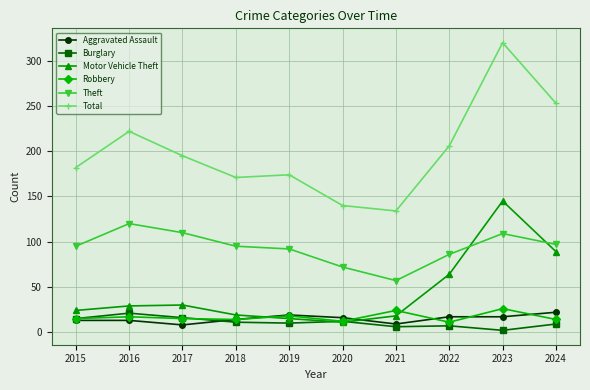

How many interior local peaks does the Total series have?

3